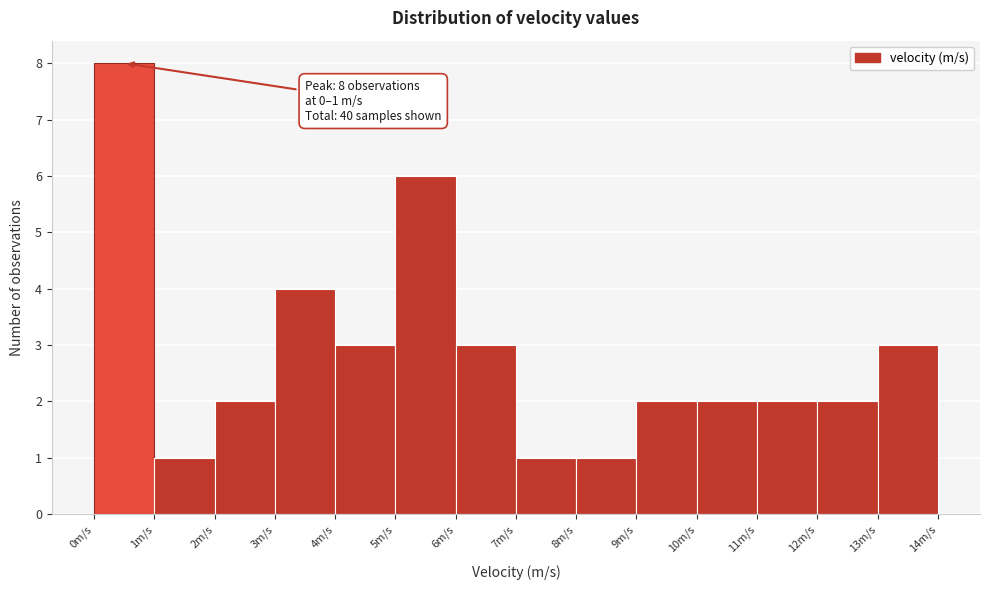

Over which range of the x-axis is the bar tallest?

0 to 1